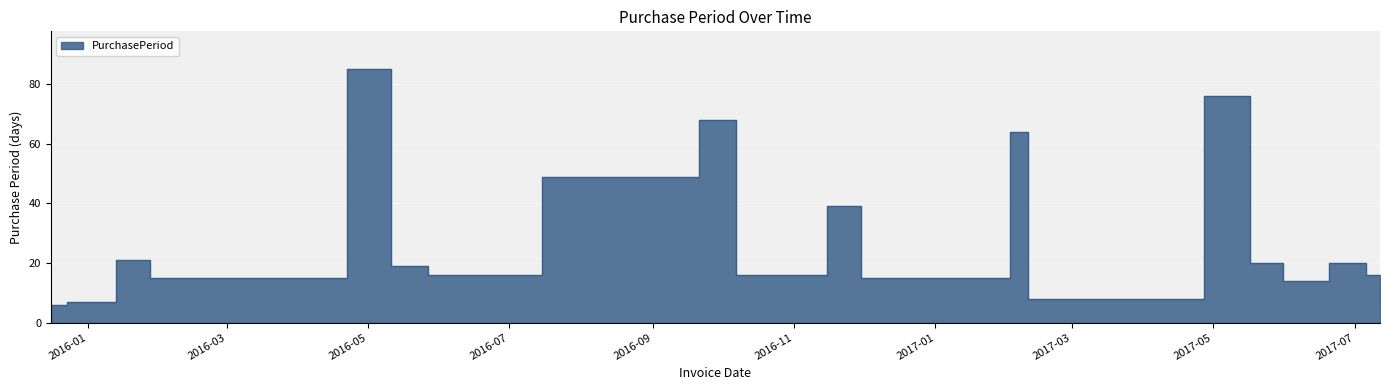

How many interior local peaks (higher than both neighbors) does the data have?

7